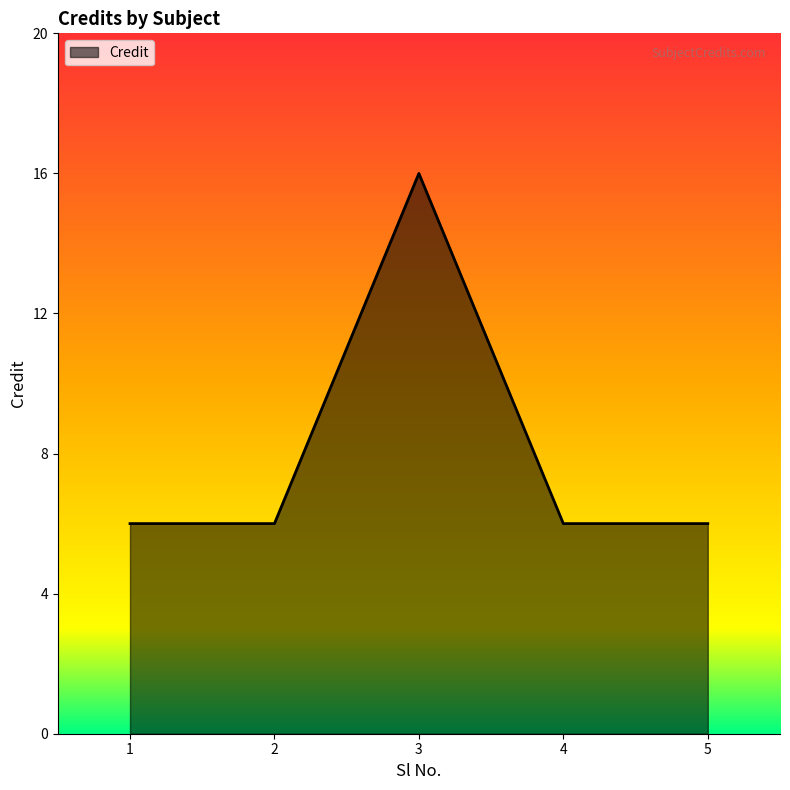

At which category does the chart reach its peak across all series?

3